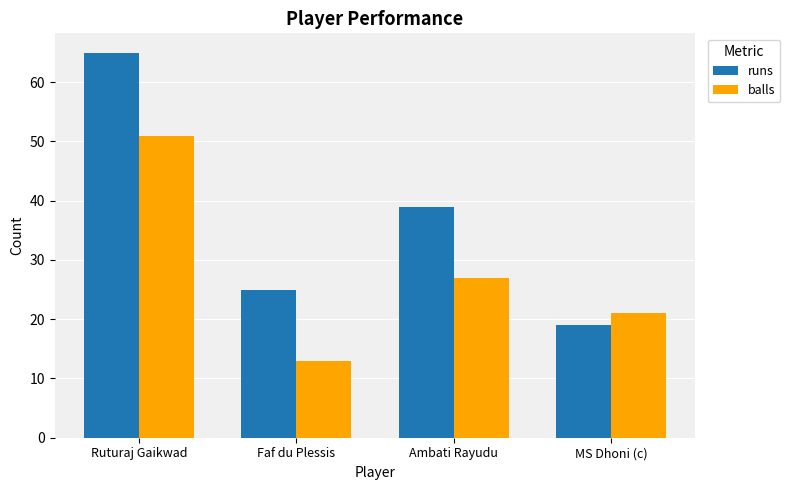

The value of balls at Ambati Rayudu is 27. True or false?

True